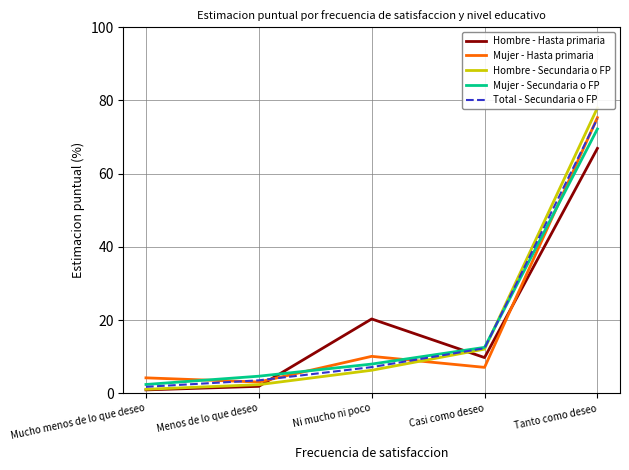

Which has a higher value, Tanto como deseo or Ni mucho ni poco?

Tanto como deseo